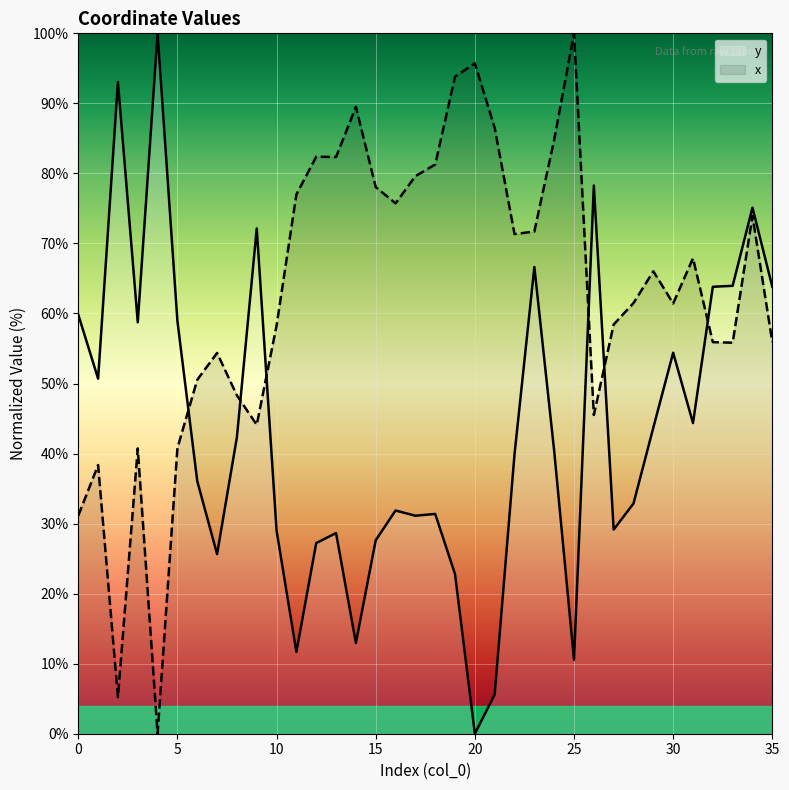

What is the value of the x point at the 25th from the left?

84.8